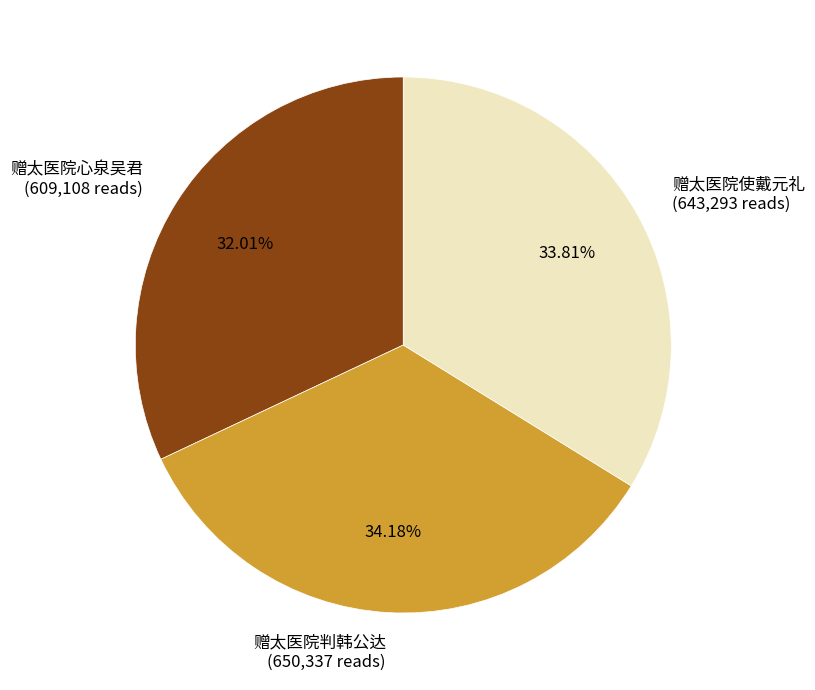

How much of the chart is everything except 赠太医院判韩公达?

65.8%